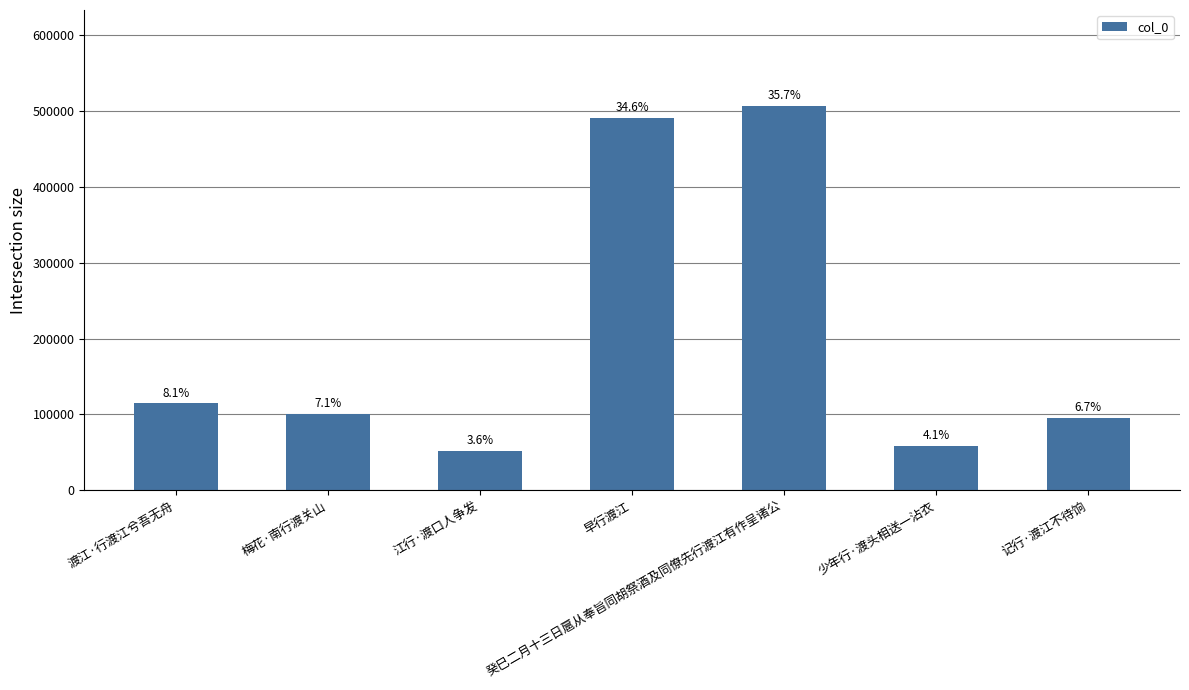

What is the difference between the second highest and second lowest values?

431843